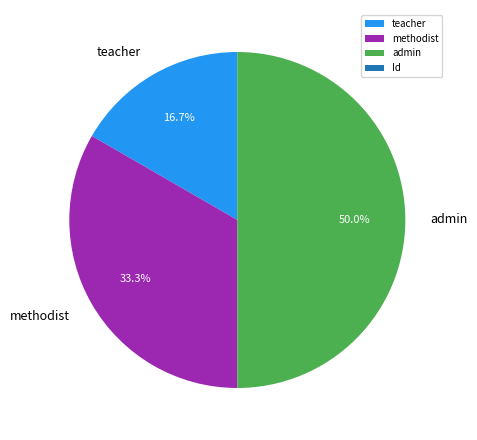

Which slice is the largest?

admin